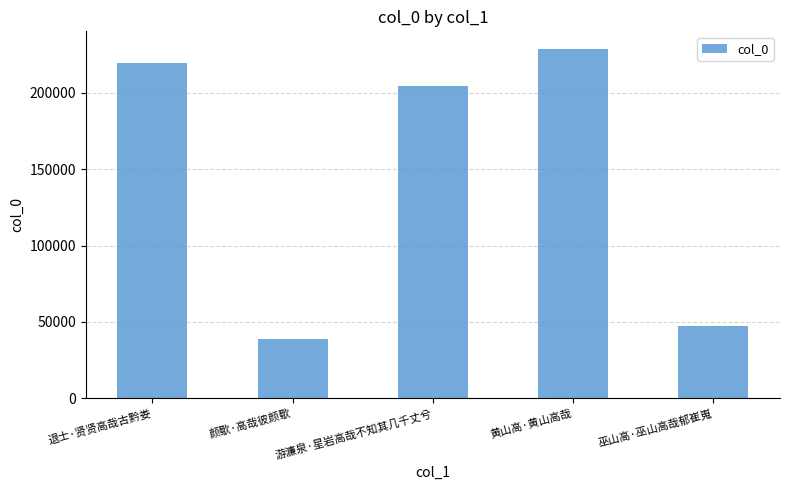

Reading right to left, transcribe all the data shown in this chart.

47329	228815	204764	38765	219750